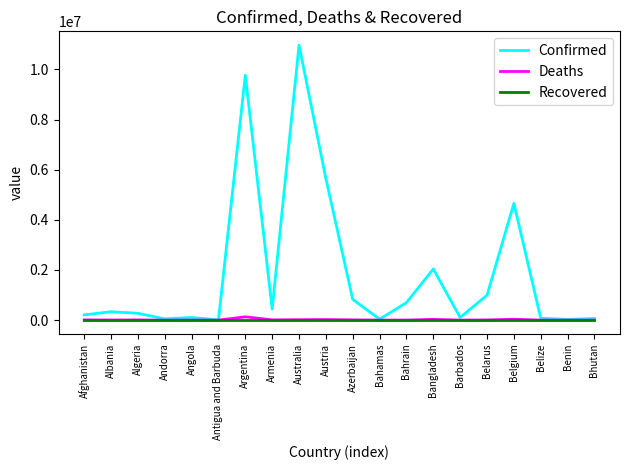

Is the value of Confirmed at Argentina greater than the value of Recovered at Antigua and Barbuda?

Yes